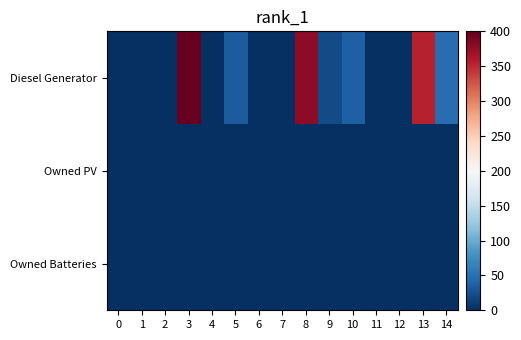

Reading right to left, extract all data points from this chart.

Diesel Generator: 14=48	13=354	12=0	11=0	10=36	9=21	8=379	7=0	6=0	5=33	4=0	3=400	2=0	1=0	0=0
Owned PV: 14=0	13=0	12=0	11=0	10=0	9=0	8=0	7=0	6=0	5=0	4=0	3=0	2=0	1=0	0=0
Owned Batteries: 14=0	13=0	12=0	11=0	10=0	9=0	8=0	7=0	6=0	5=0	4=0	3=0	2=0	1=0	0=0